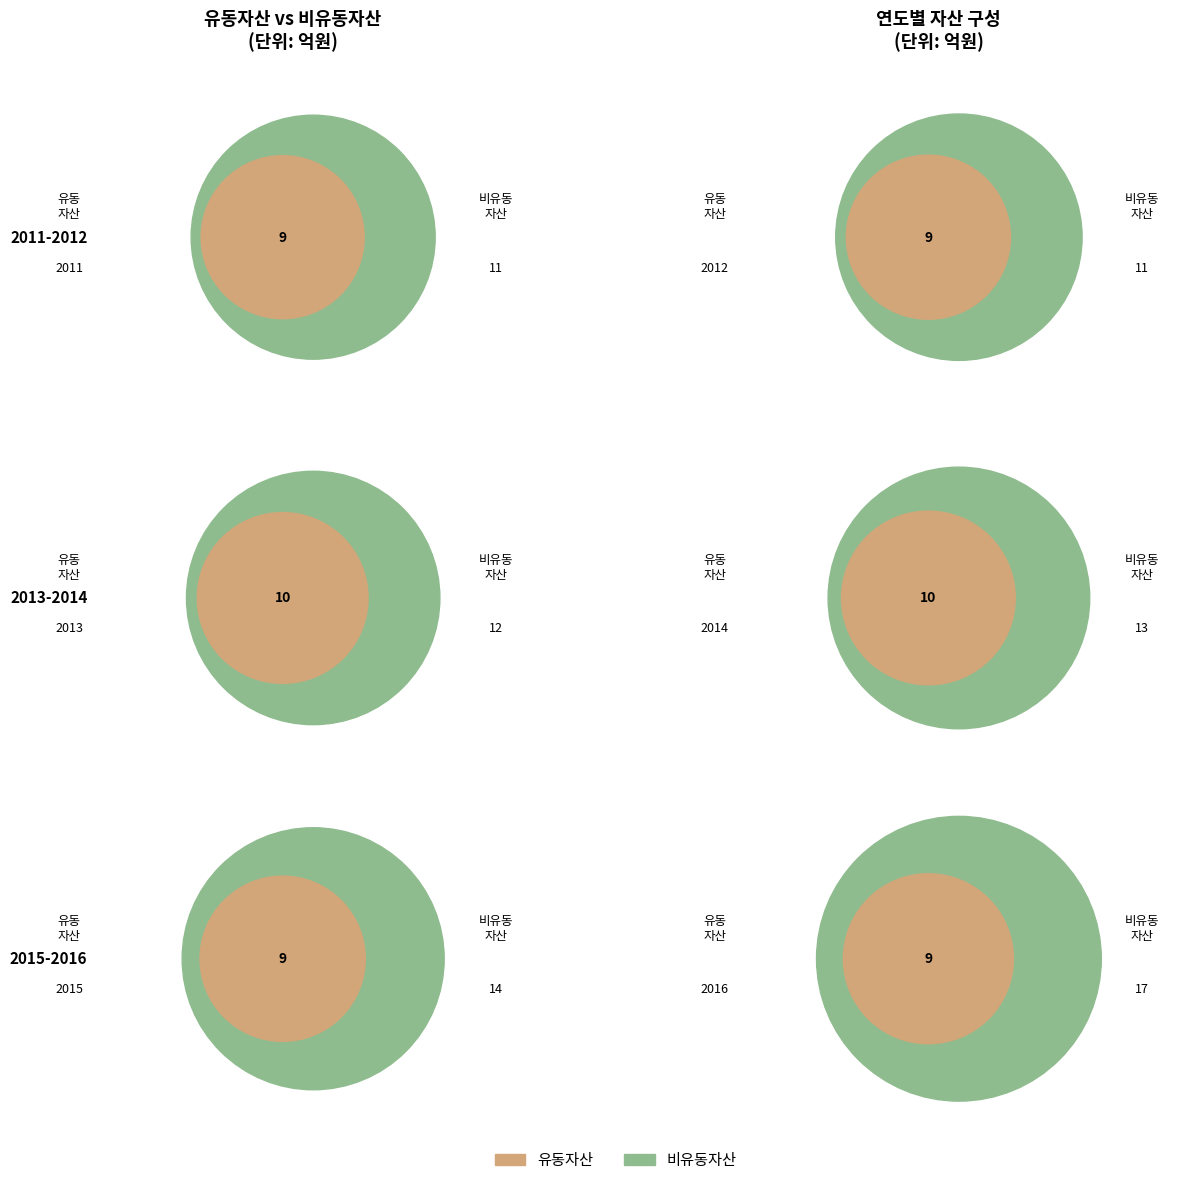

Approximately how many times larger is the value at 2011 compared to 2013?

0.9